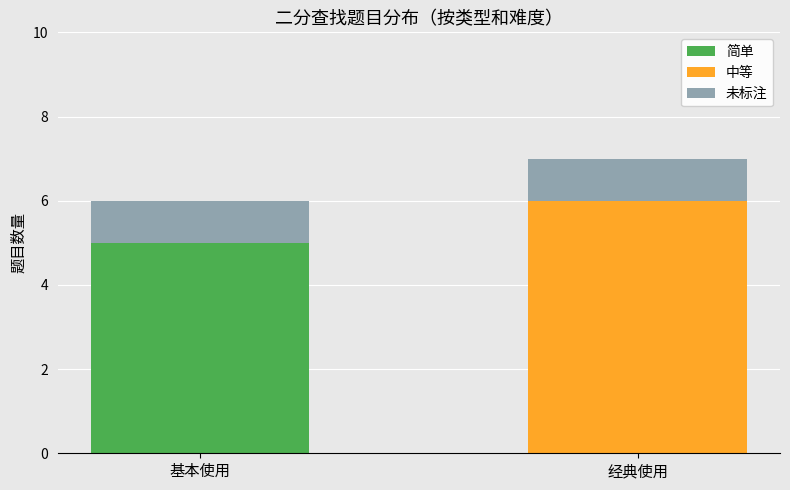

What is the total value across all series at 基本使用?

6